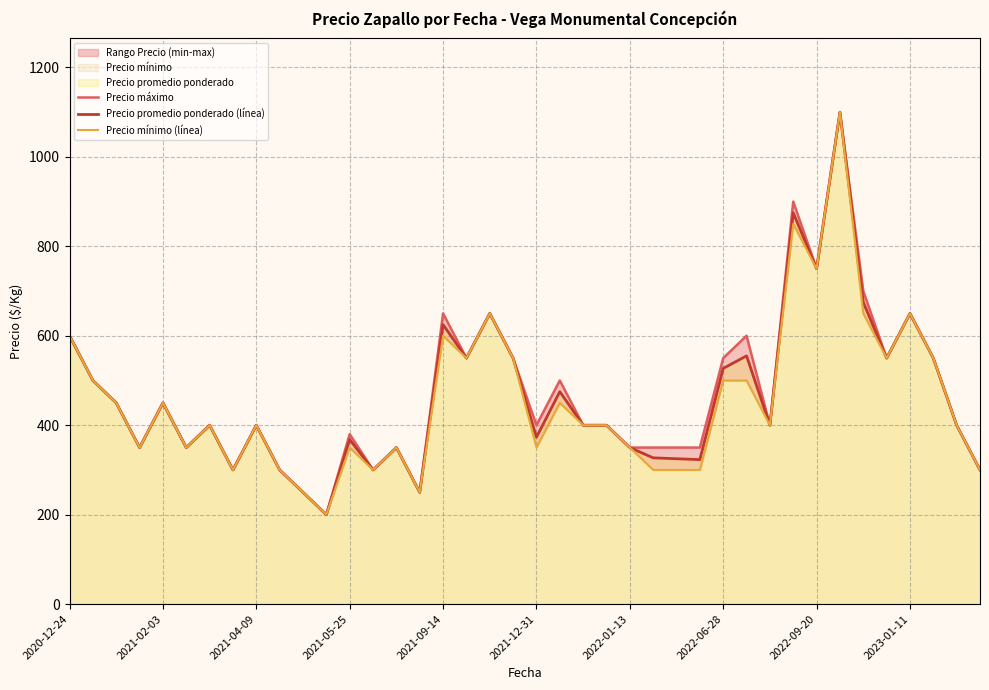

True or false: Precio máximo and Precio mínimo (línea) cross at least once.

False